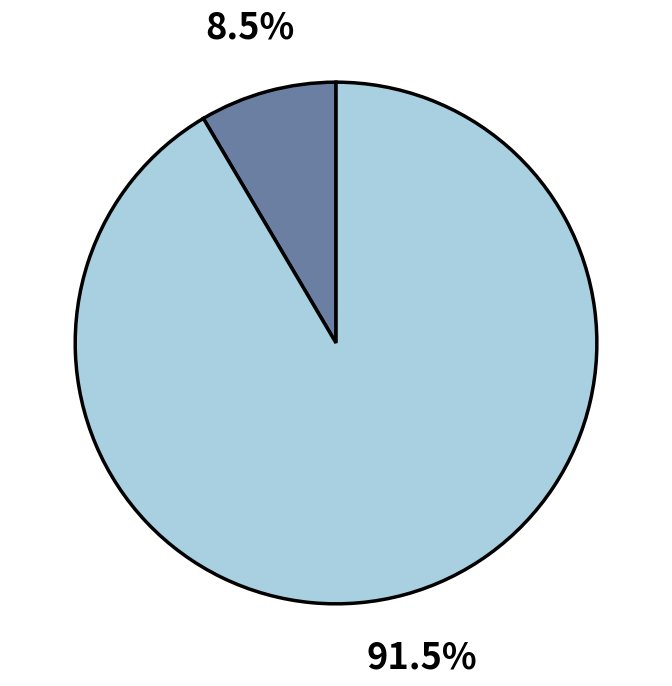

Does any single category account for the majority?

Yes